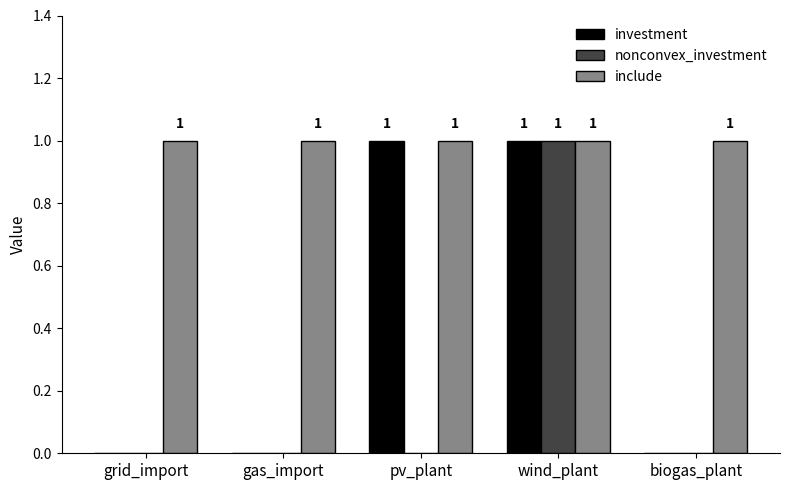

Are the bars grouped side by side (vs. stacked)?

Yes